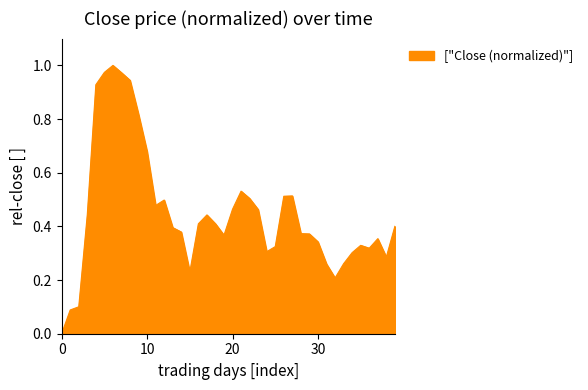

What is the sum of all values?

18.0